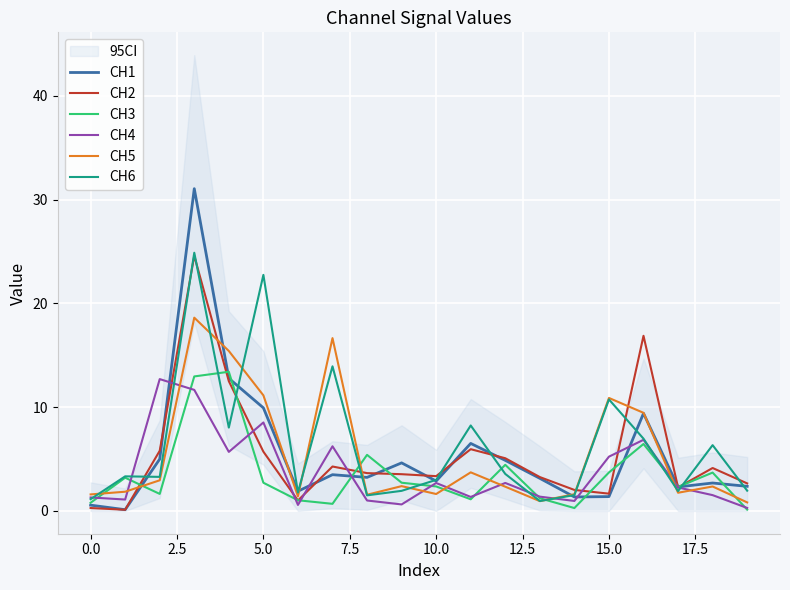

What is the highest value of the CH5 series?

18.6